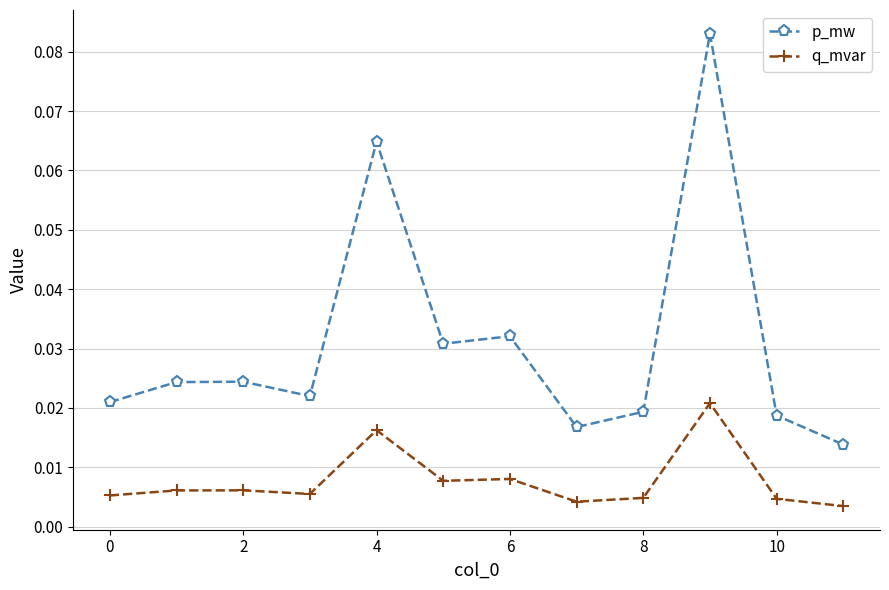

True or false: p_mw and q_mvar cross at least once.

False